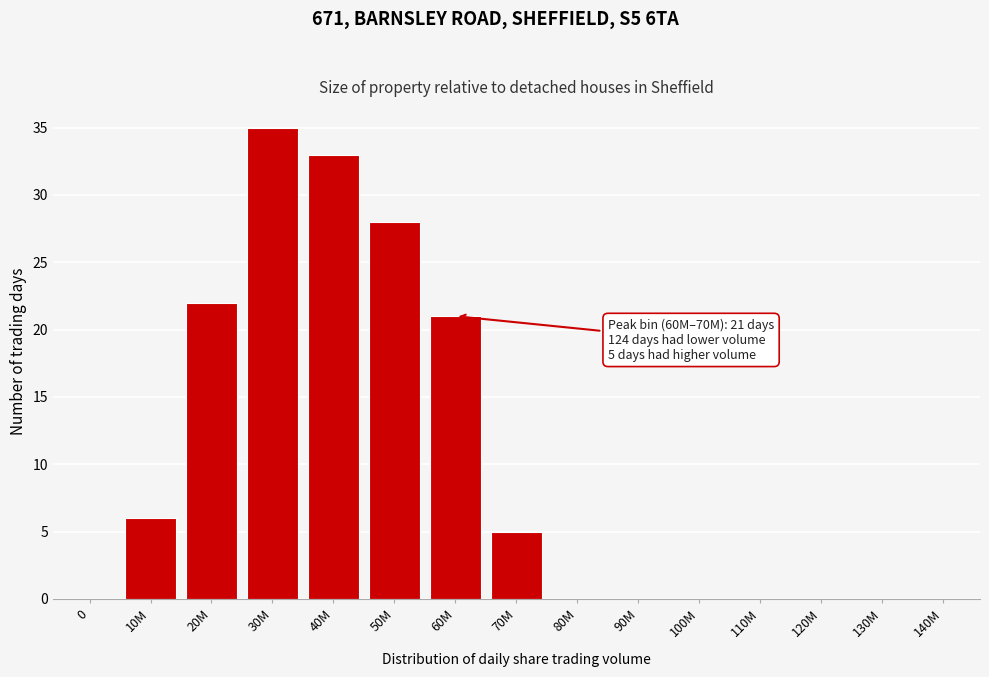

Reading right to left, extract all data points from this chart.

140M=0	130M=0	120M=0	110M=0	100M=0	90M=0	80M=0	70M=5	60M=21	50M=28	40M=33	30M=35	20M=22	10M=6	0=0